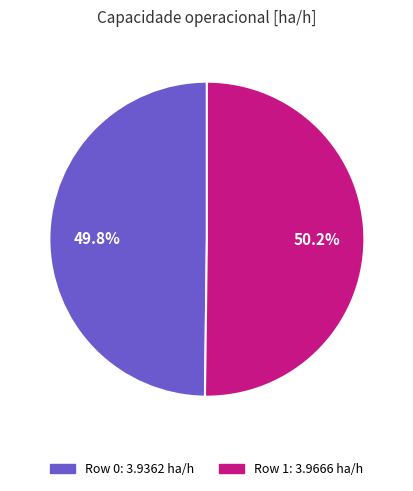

To the nearest percent, what is the average slice percentage?

50%